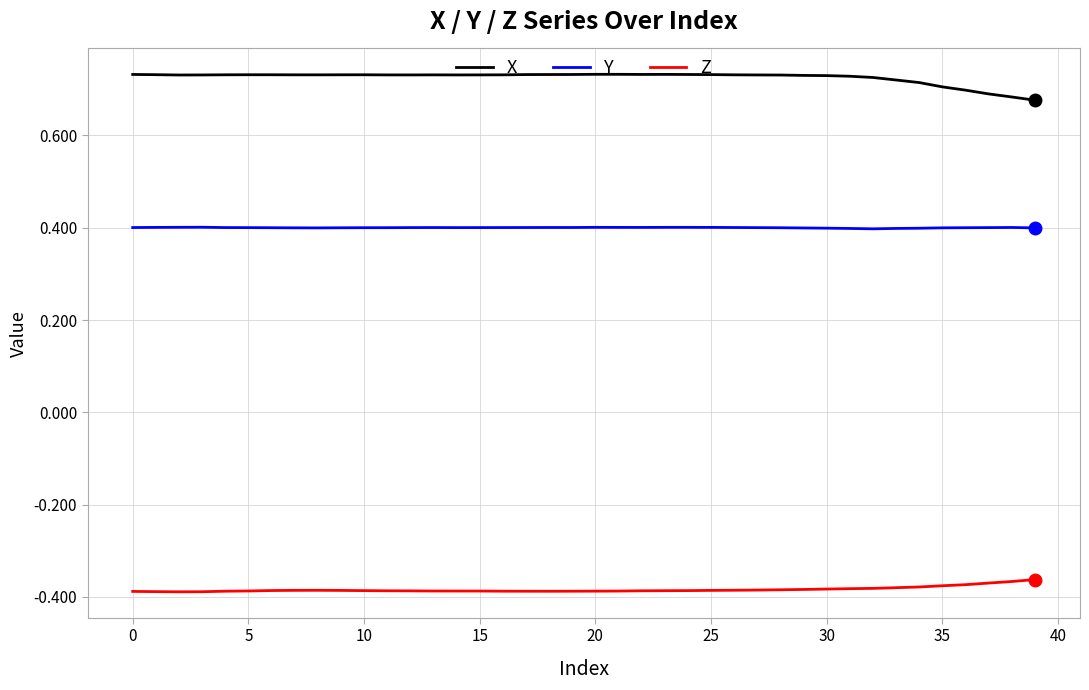

Rank the series by their average value, from lowest to highest.

Z, Y, X